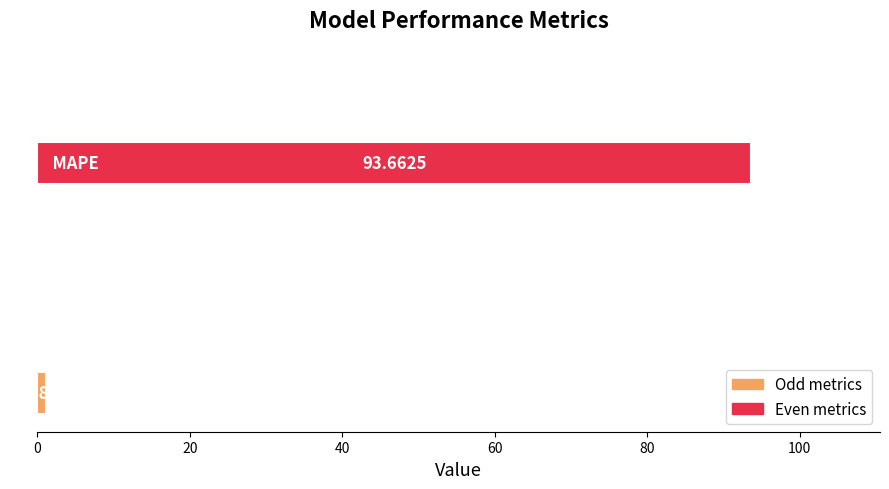

What is the sum of all values?

95.0